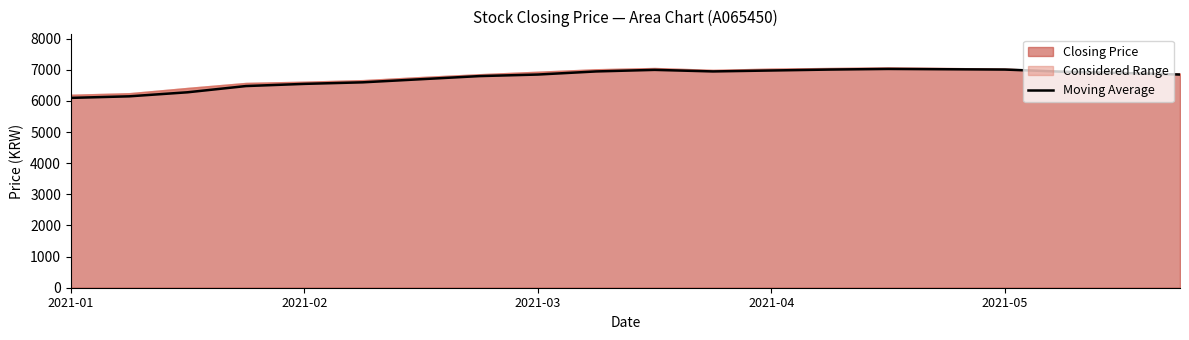

True or false: there are more than 1 points higher than both neighbors.

True